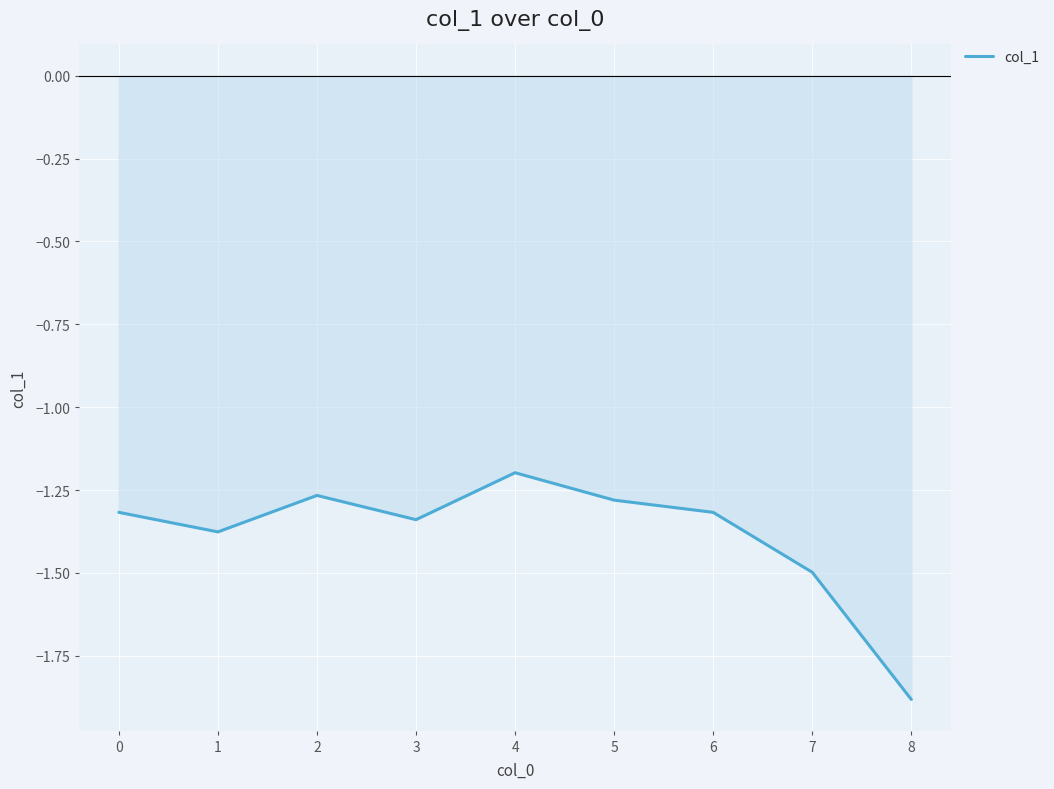

How many distinct data groups are displayed?

1